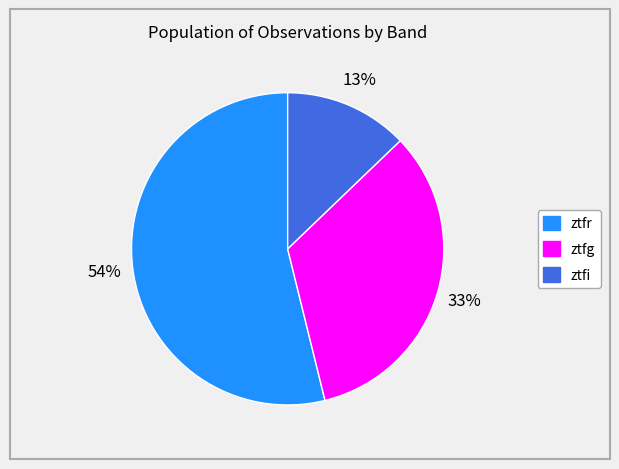

How many segments does this pie chart have?

3